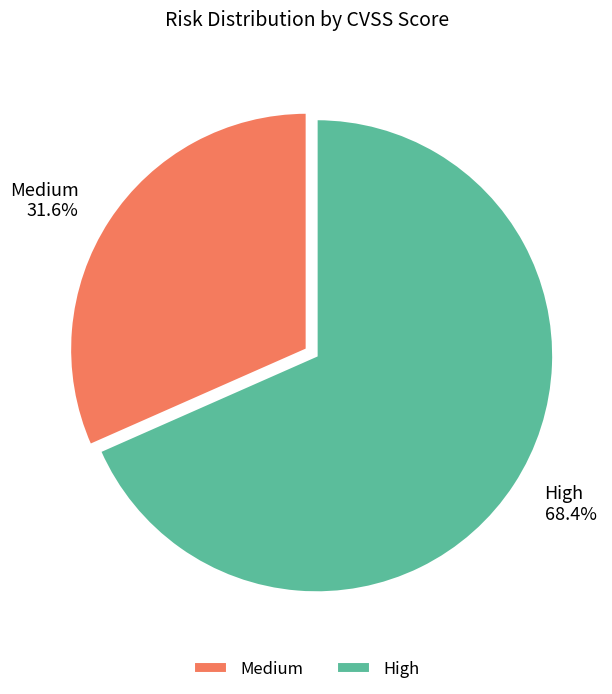

How many slices are in this pie chart?

2